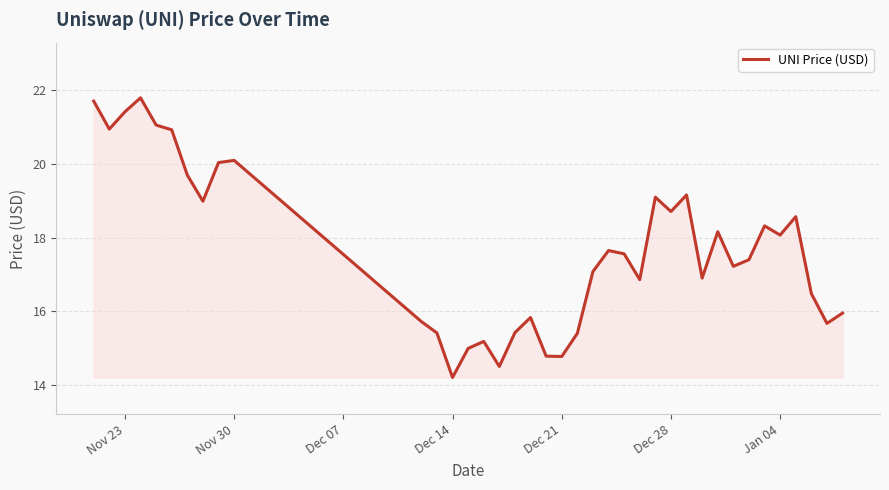

What is the difference between the maximum and minimum values?

7.6